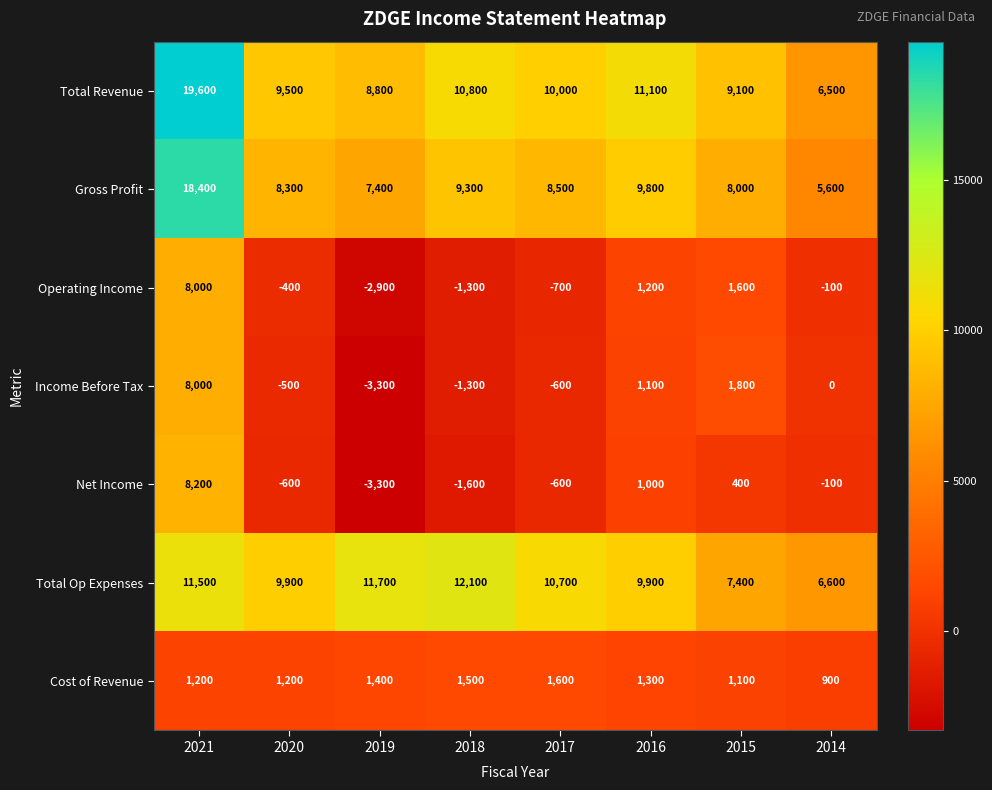

What is the difference between the second highest and minimum values in the Net Income series?

4300